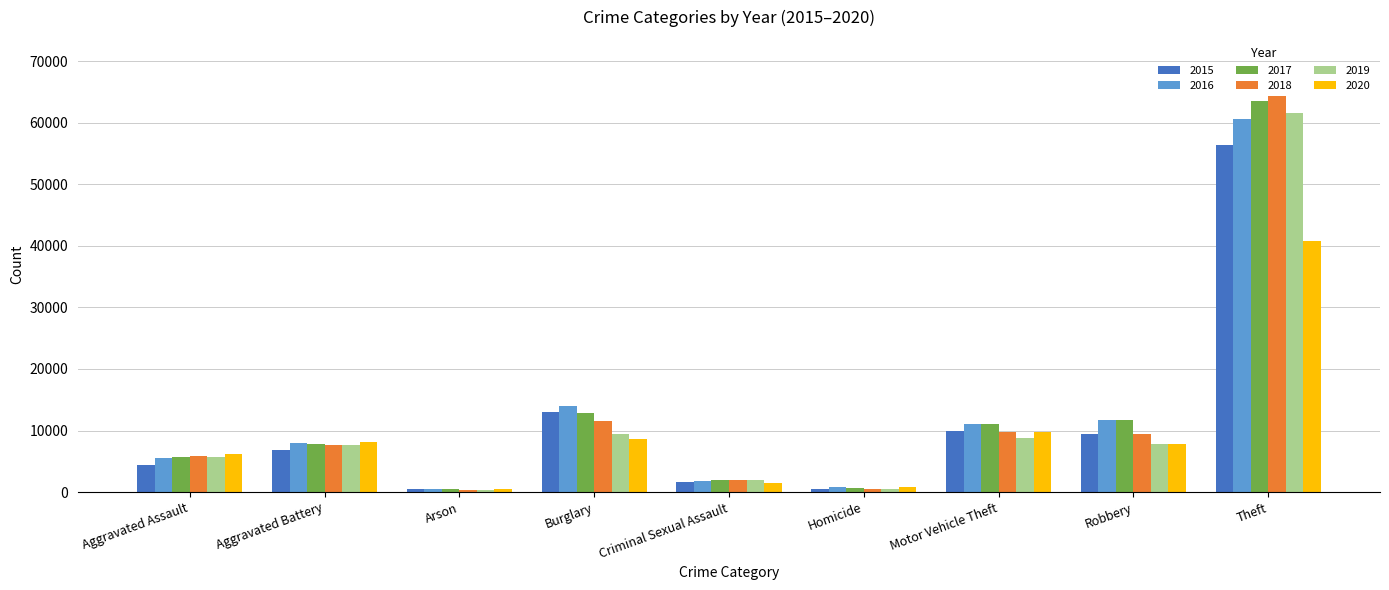

Which category has the highest value across all series?

Theft